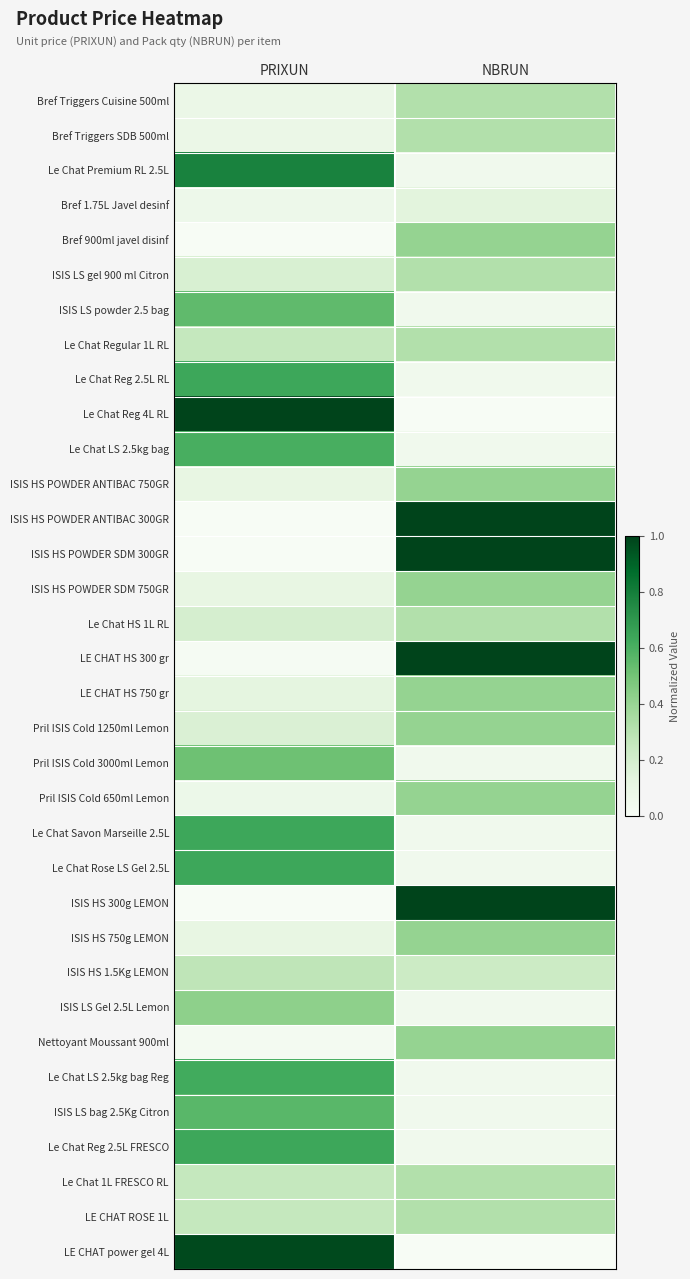

How many data points does each series have?

2